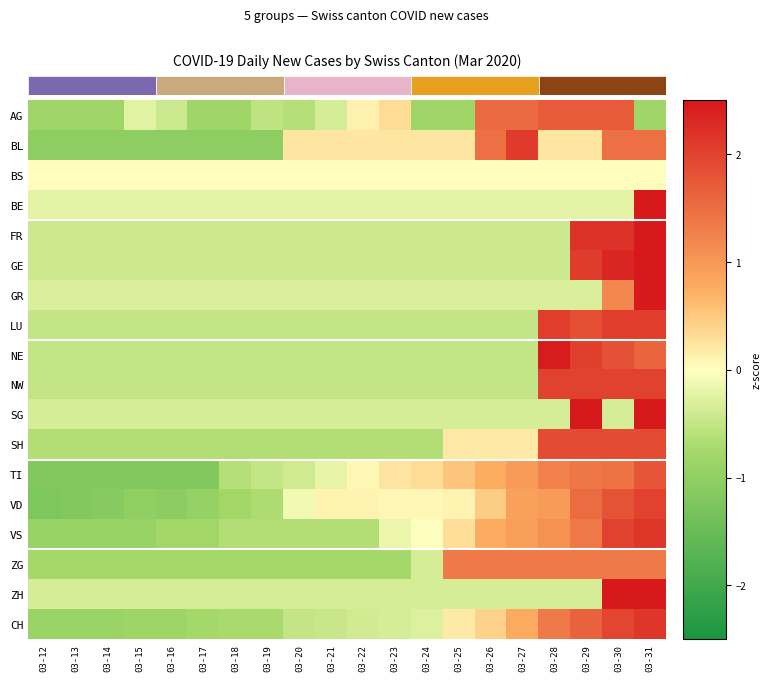

How many distinct data groups are displayed?

18